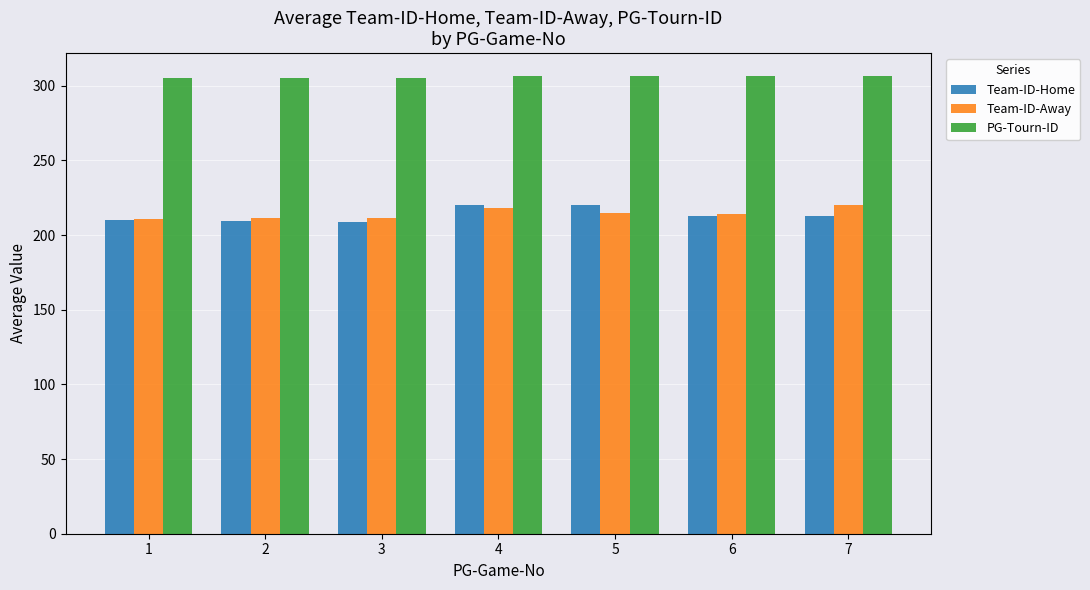

What is the sum of all PG-Tourn-ID values?

2141.2